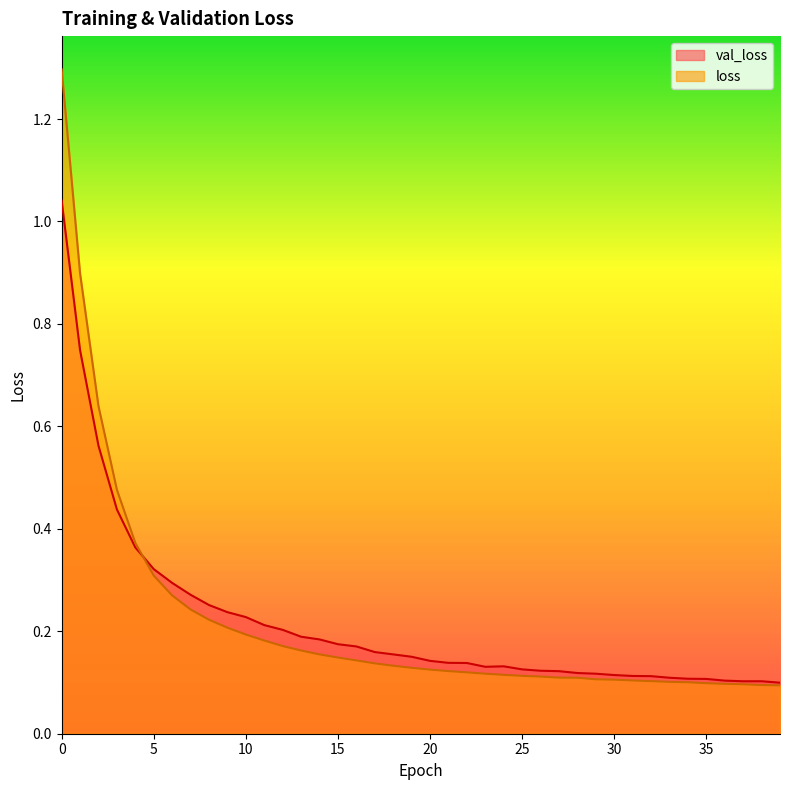

Reading right to left, list all the values displayed in this chart.

val_loss: 0.1	0.1	0.1	0.1	0.1	0.1	0.1	0.1	0.1	0.1	0.1	0.1	0.1	0.1	0.1	0.1	0.1	0.1	0.1	0.1	0.2	0.2	0.2	0.2	0.2	0.2	0.2	0.2	0.2	0.2	0.2	0.3	0.3	0.3	0.3	0.4	0.4	0.6	0.7	1.0
loss: 0.1	0.1	0.1	0.1	0.1	0.1	0.1	0.1	0.1	0.1	0.1	0.1	0.1	0.1	0.1	0.1	0.1	0.1	0.1	0.1	0.1	0.1	0.1	0.1	0.1	0.2	0.2	0.2	0.2	0.2	0.2	0.2	0.2	0.3	0.3	0.4	0.5	0.6	0.9	1.3